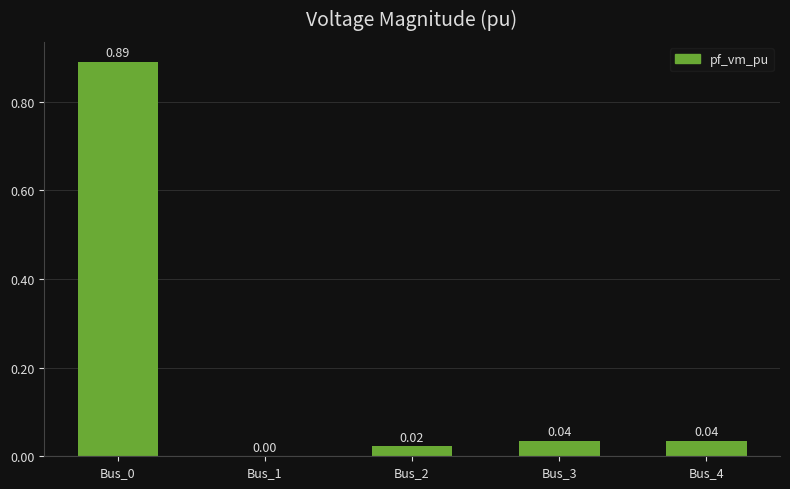

Which has a higher value, Bus_4 or Bus_1?

Bus_4